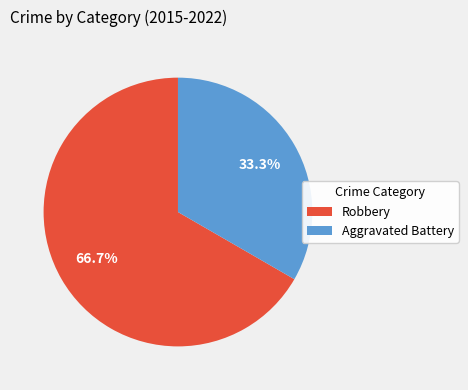

Between Robbery and Aggravated Battery, which is larger?

Robbery